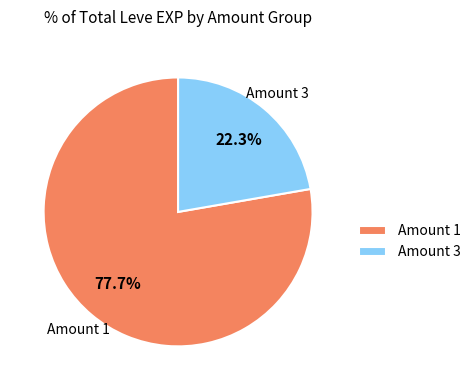

Does Amount 3 account for over 50% of the chart?

No